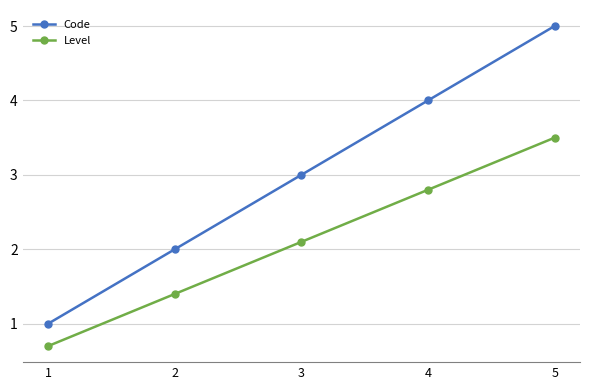

Which category has the lowest value in the Level series?

1